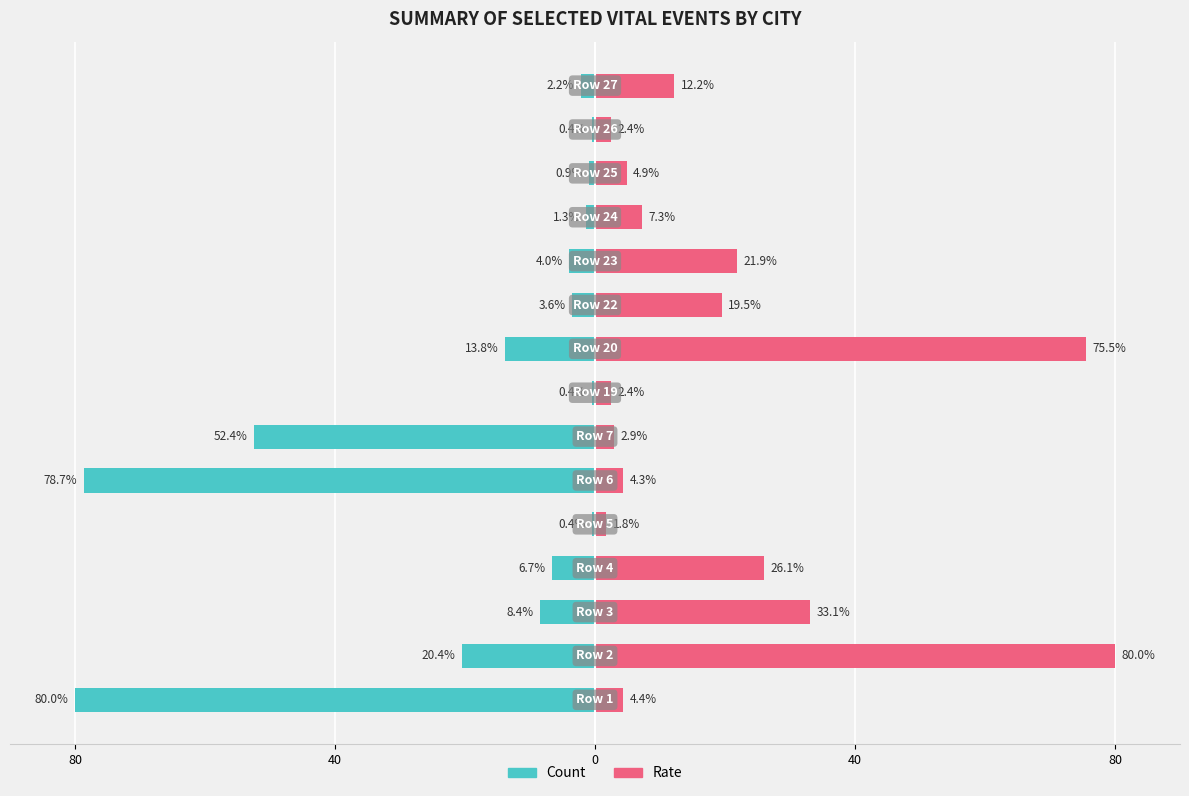

Does the chart contain stacked bars?

No